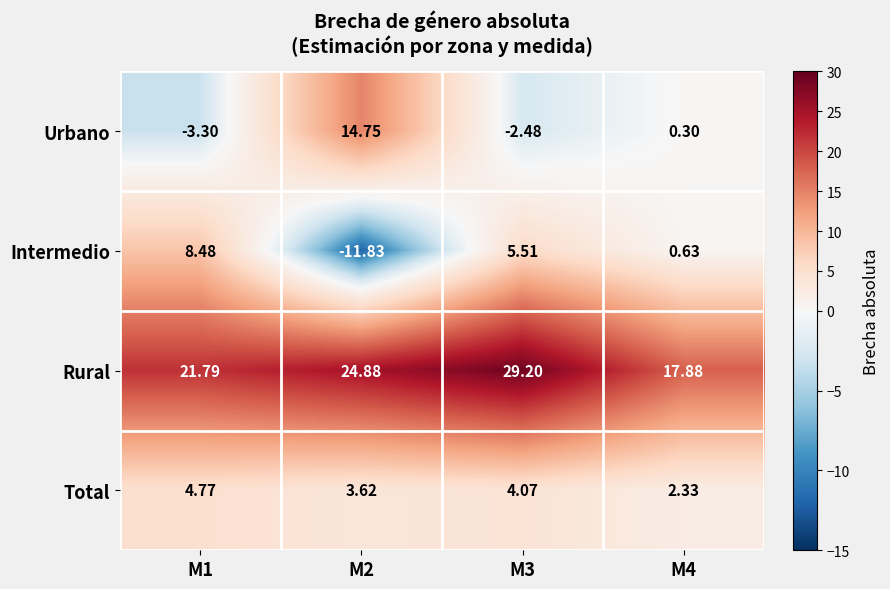

Which series has the widest spread of values?

Intermedio